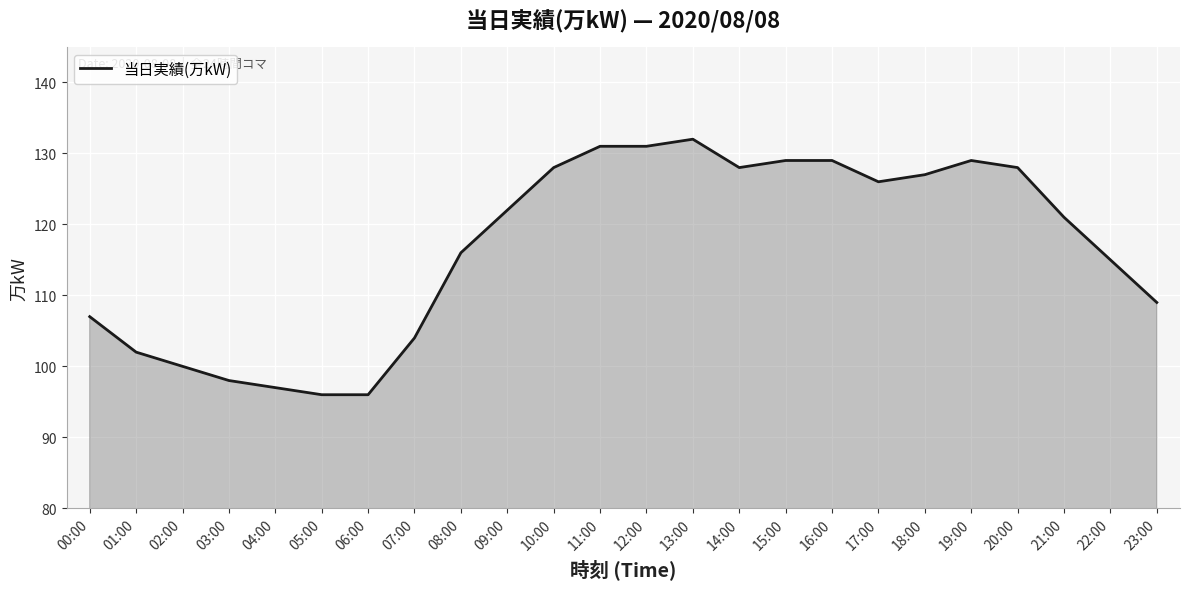

The value at 03:00 is 151. True or false?

False